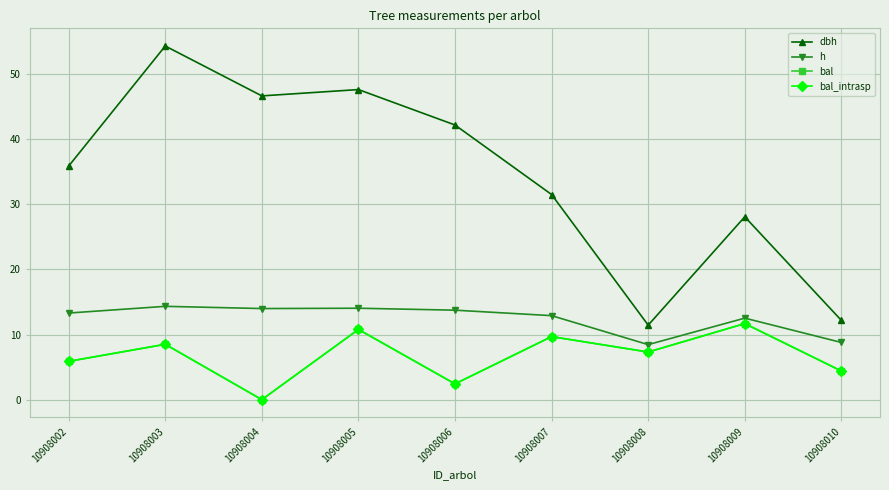

At which category does bal reach its first local peak?

10908003